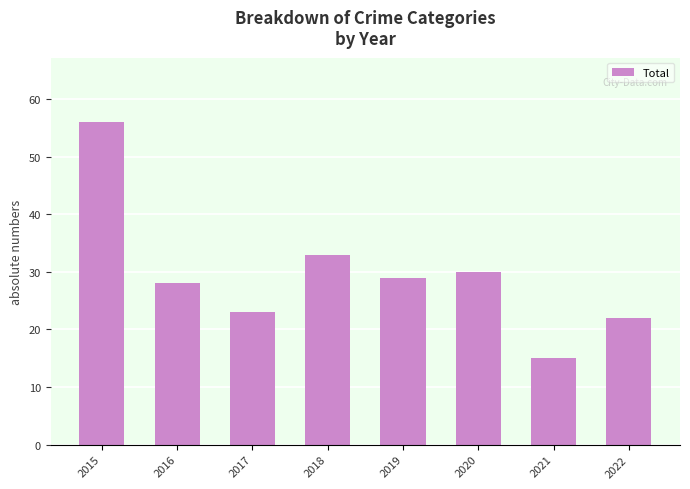

Reading left to right, transcribe all the data shown in this chart.

2015=56	2016=28	2017=23	2018=33	2019=29	2020=30	2021=15	2022=22